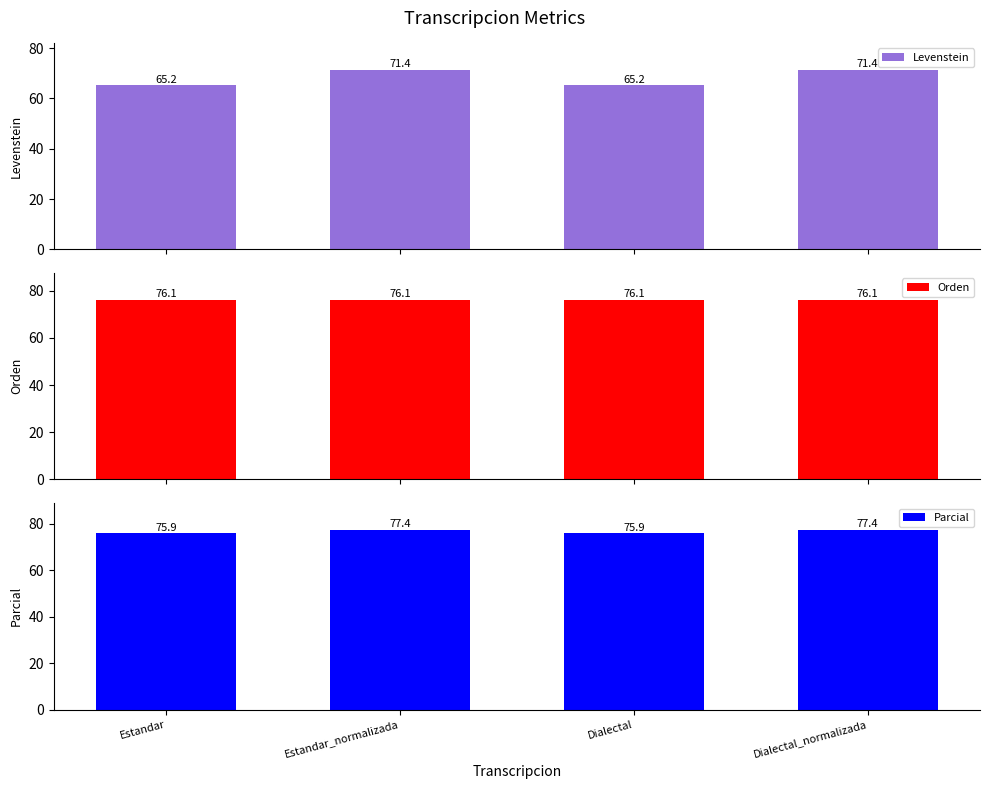

Reading left to right, what are all the values shown in this chart?

Levenstein: 65.2	71.4	65.2	71.4
Orden: 76.1	76.1	76.1	76.1
Parcial: 75.9	77.4	75.9	77.4